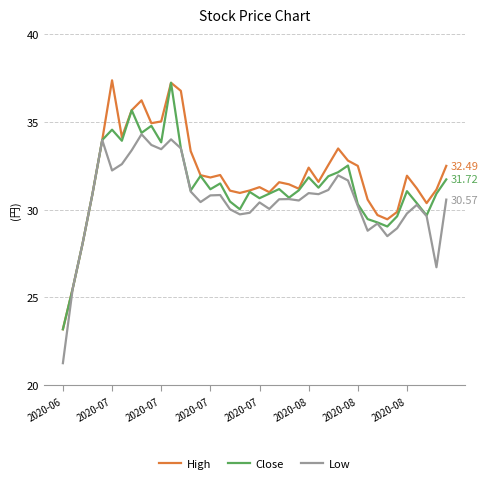

Rank the series by their average value, from lowest to highest.

Low, Close, High